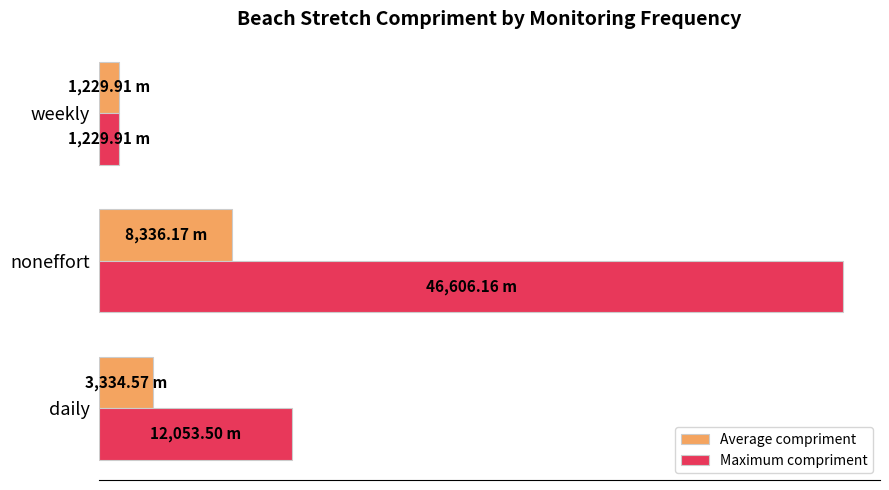

At which category is the sum across all series the highest?

noneffort